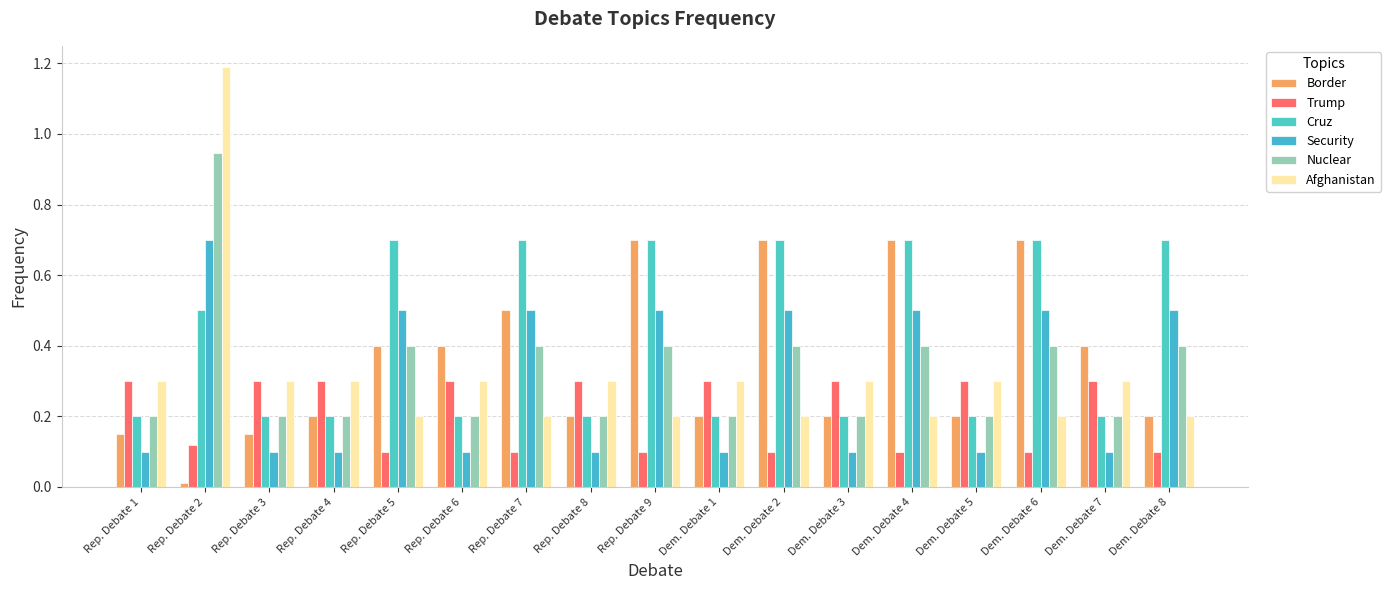

True or false: Security has a value of 0.5 at Dem. Debate 8.

True